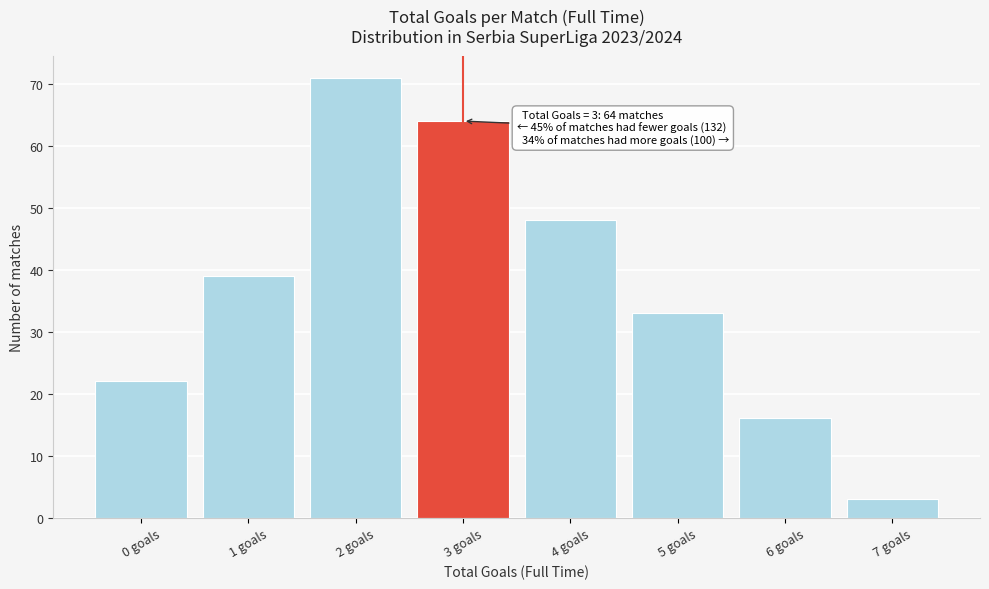

Reading left to right, what are all the values shown in this chart?

22	39	71	64	48	33	16	3